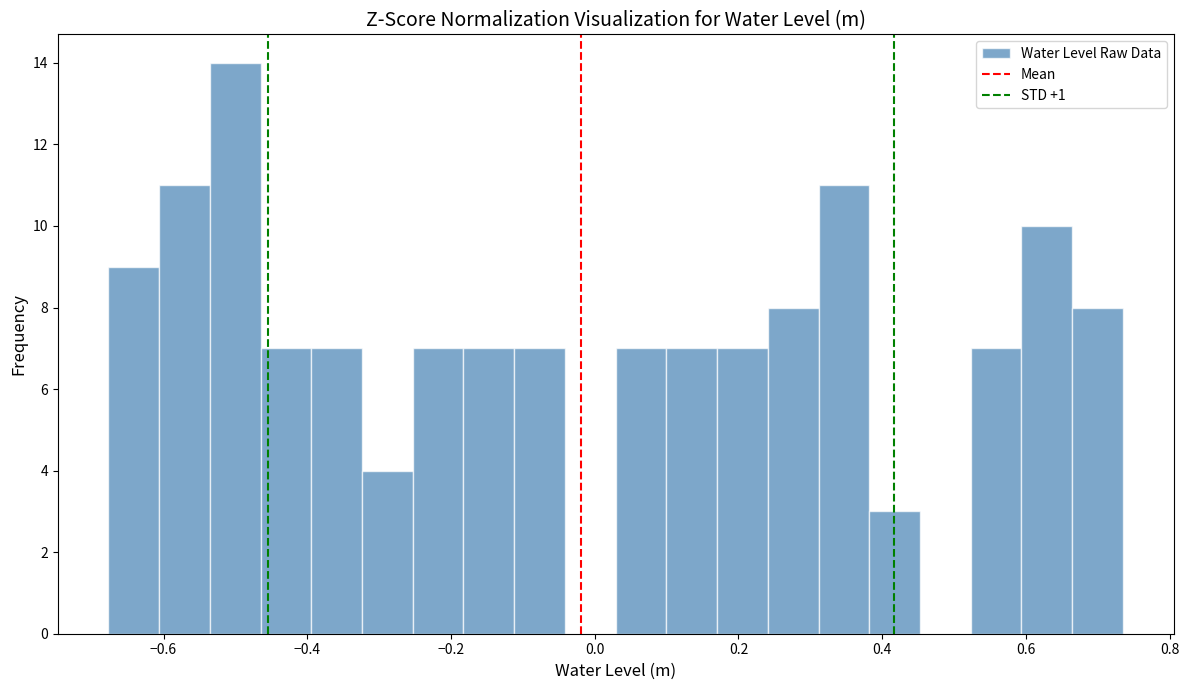

Read against the x-axis, roughly where is the centre of the tallest bar?

-0.50